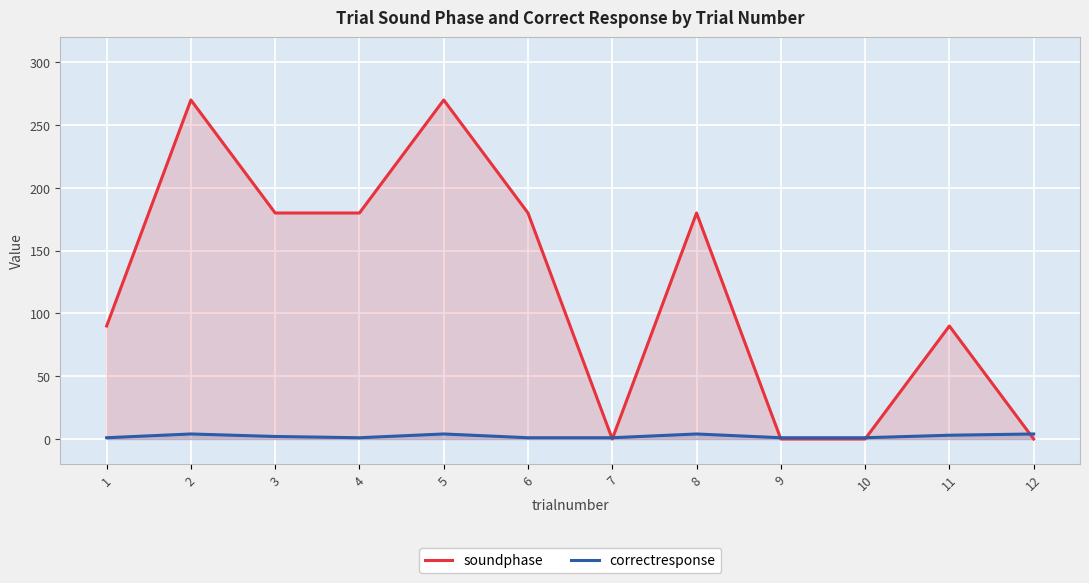

True or false: correctresponse and soundphase intersect in this chart.

True